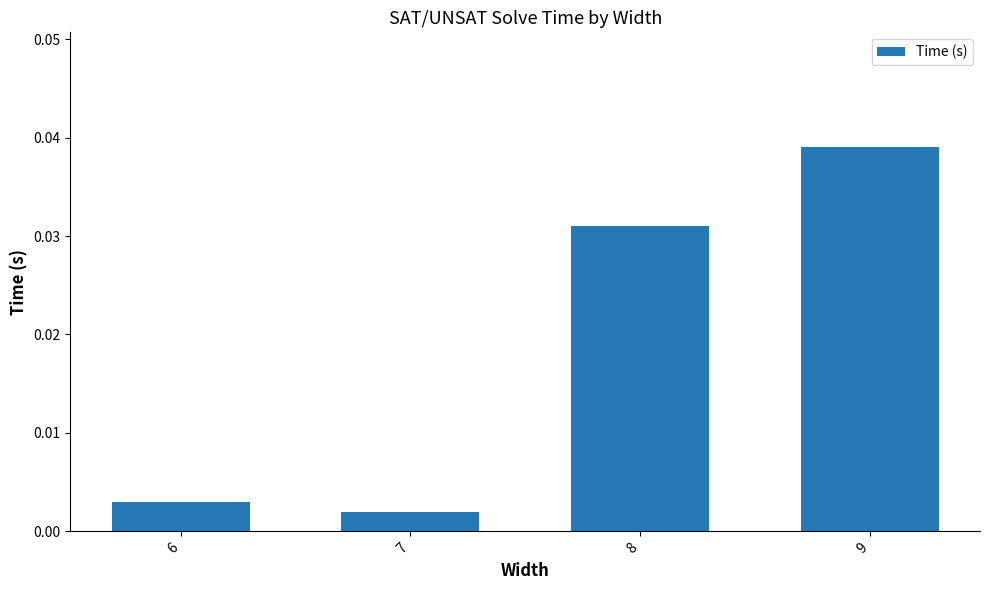

The chart shows a value of 0.1 at 9. True or false?

False